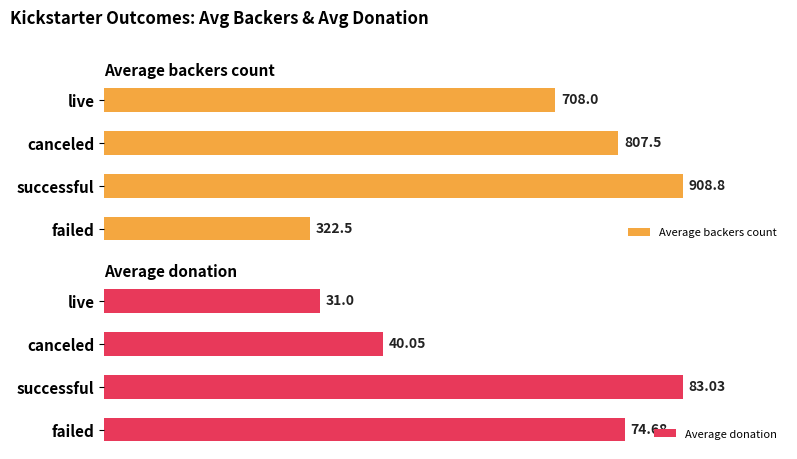

Where is Average backers count nearest to the value 615?

live